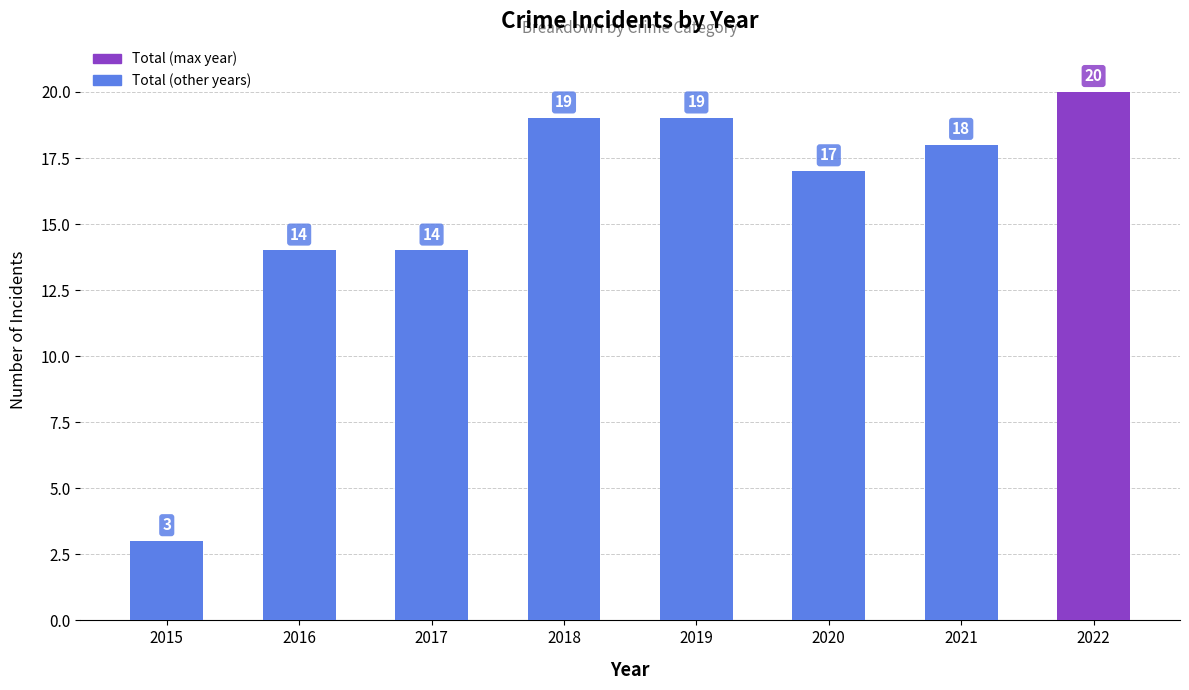

What is the difference between the values at 2015 and 2018?

16